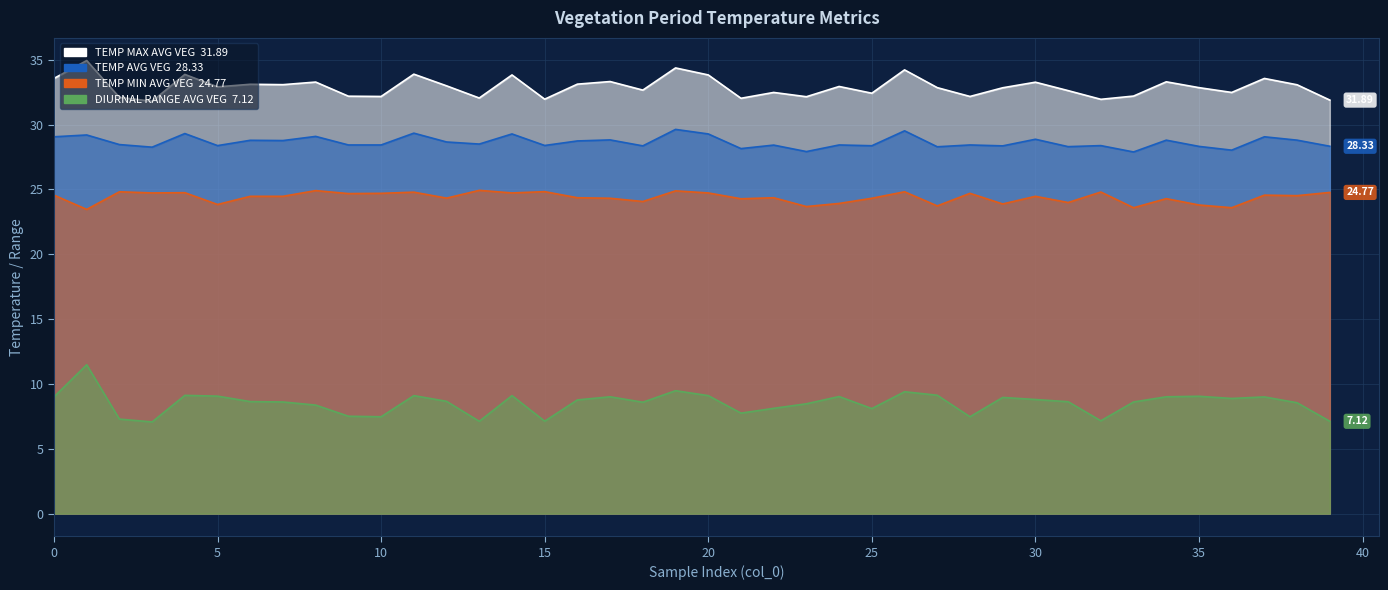

List the series in order of their peak value, lowest first.

Diurnal_Range_Avg_Veg, Temp_Min_Avg_Veg, Temp_Avg_Veg, Temp_Max_Avg_Veg